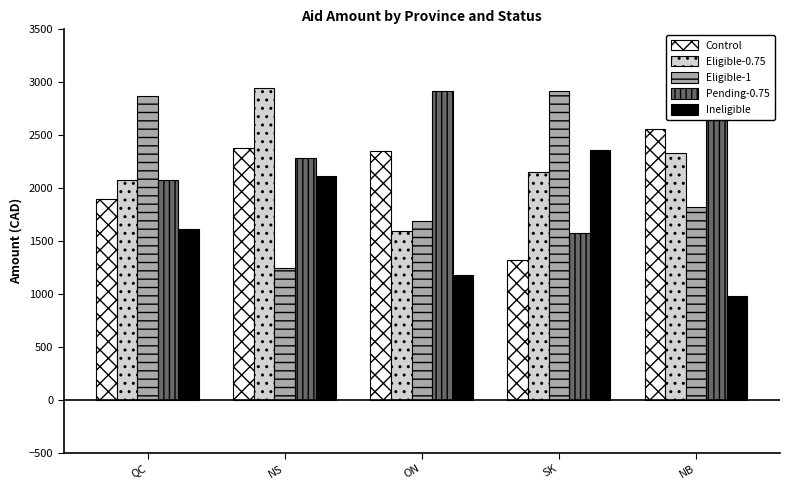

Is the value of Ineligible at QC greater than the value of Control at NS?

No